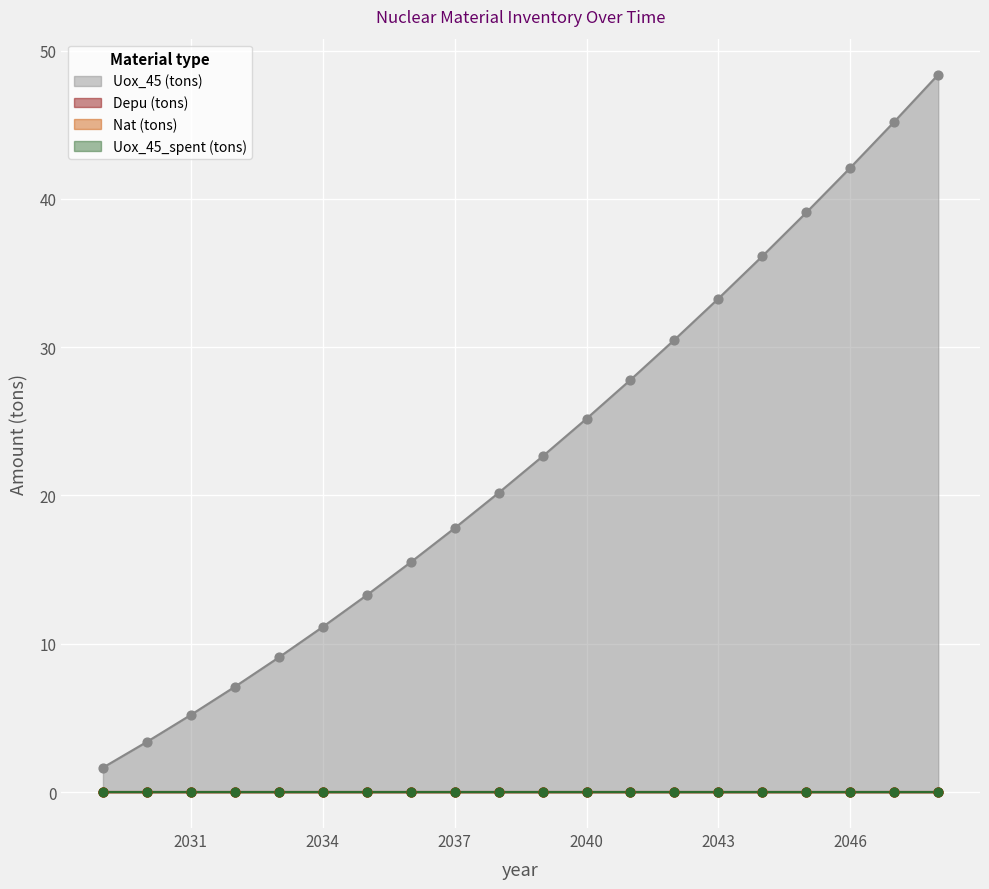

Is the value of Depu (tons) at 2040 greater than the value of Uox_45 (tons) at 2033?

No